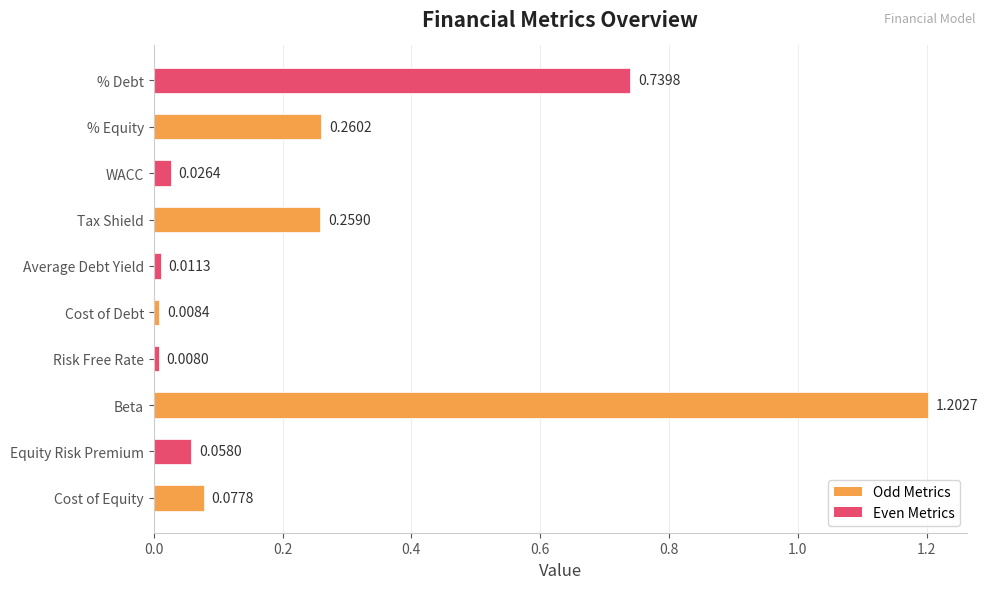

Which has a higher value, Average Debt Yield or WACC?

WACC